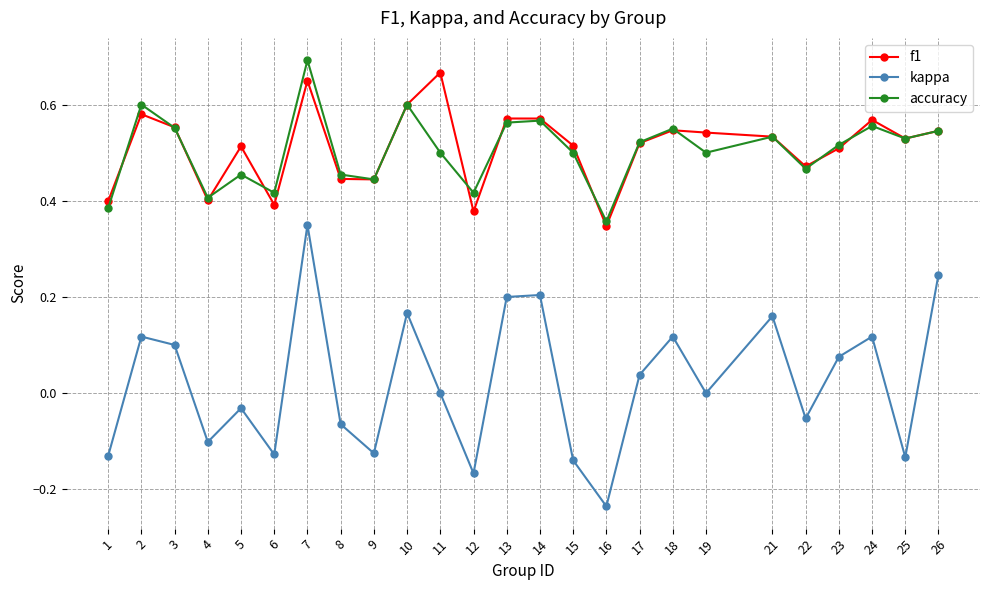

True or false: f1 and kappa cross at least once.

False